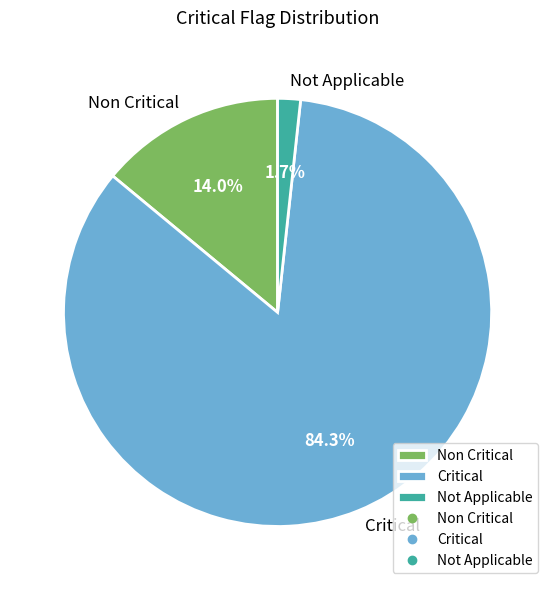

True or false: Critical accounts for 97% of the total.

False